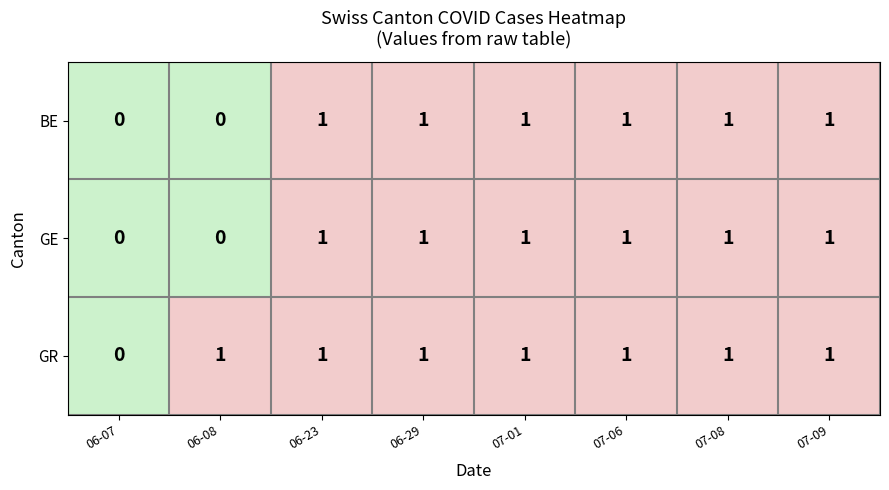

The value of GR at 06-23 is 1. True or false?

True